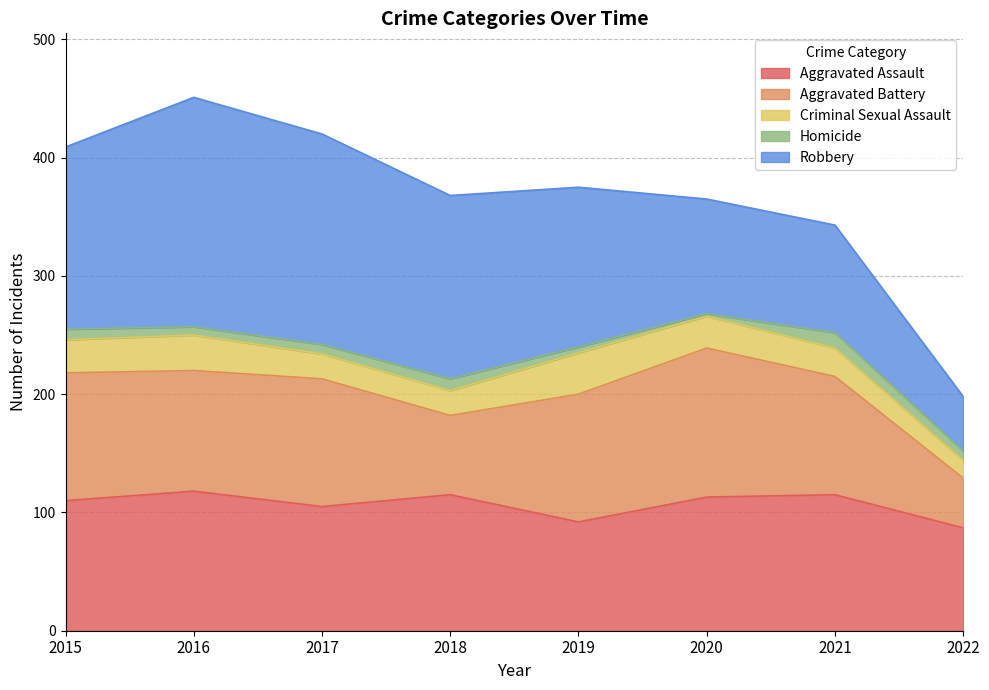

Which has a higher value, 2016 or 2018?

2016